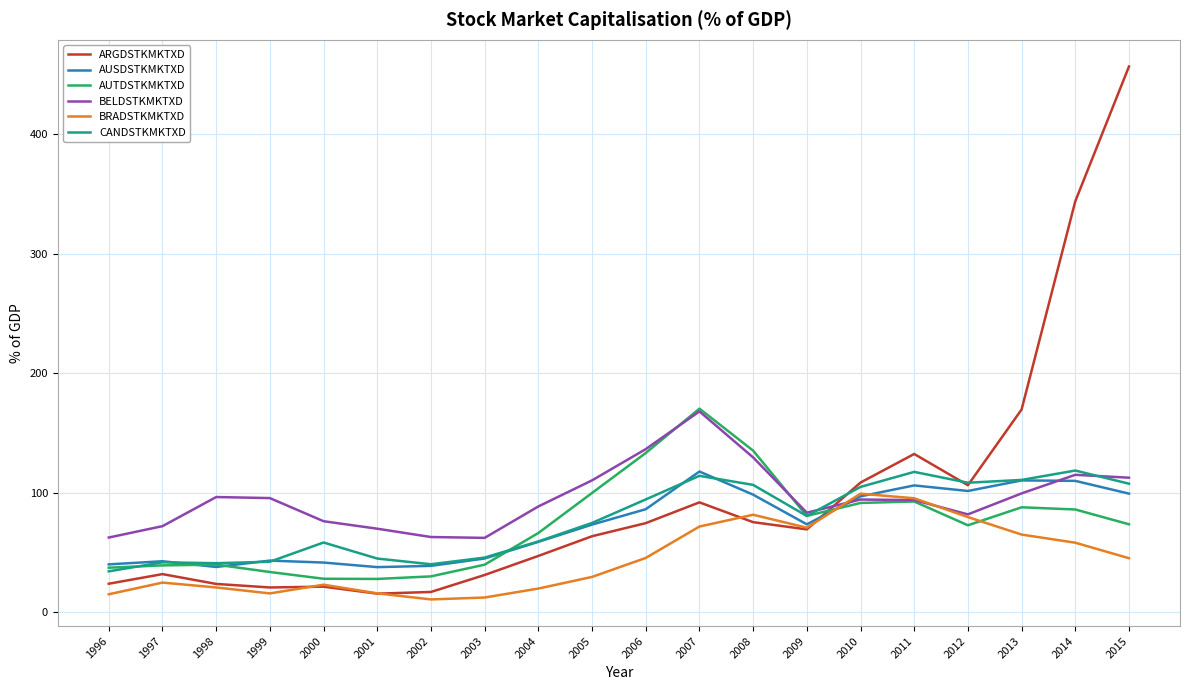

Which series has the widest spread of values?

ARGDSTKMKTXD